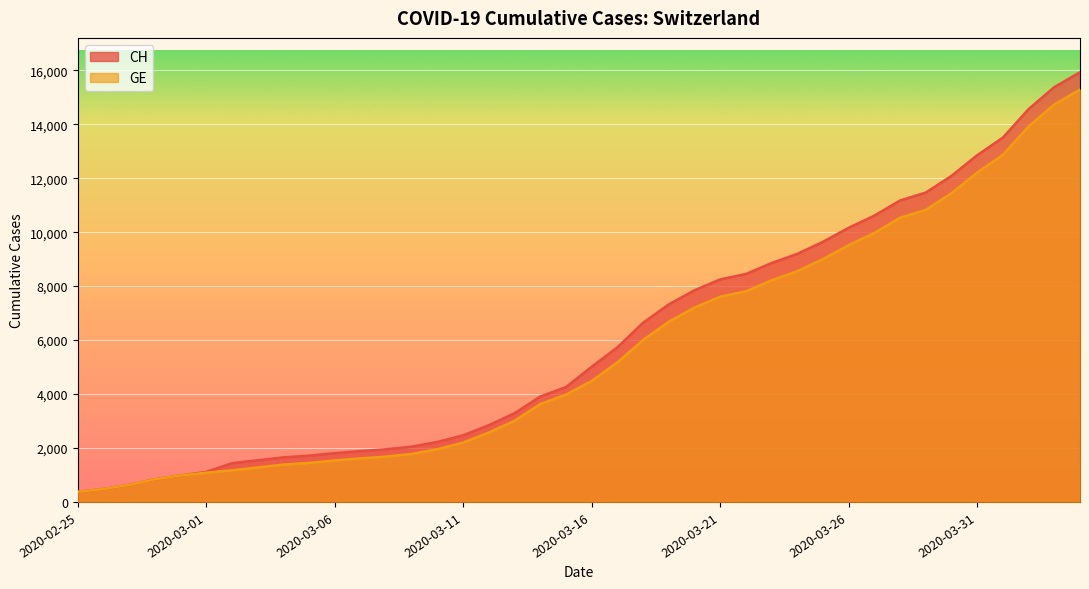

Rank the categories by CH value from lowest to highest.

2020-02-25, 2020-02-26, 2020-02-27, 2020-02-28, 2020-02-29, 2020-03-01, 2020-03-02, 2020-03-03, 2020-03-04, 2020-03-05, 2020-03-06, 2020-03-07, 2020-03-08, 2020-03-09, 2020-03-10, 2020-03-11, 2020-03-12, 2020-03-13, 2020-03-14, 2020-03-15, 2020-03-16, 2020-03-17, 2020-03-18, 2020-03-19, 2020-03-20, 2020-03-21, 2020-03-22, 2020-03-23, 2020-03-24, 2020-03-25, 2020-03-26, 2020-03-27, 2020-03-28, 2020-03-29, 2020-03-30, 2020-03-31, 2020-04-01, 2020-04-02, 2020-04-03, 2020-04-04